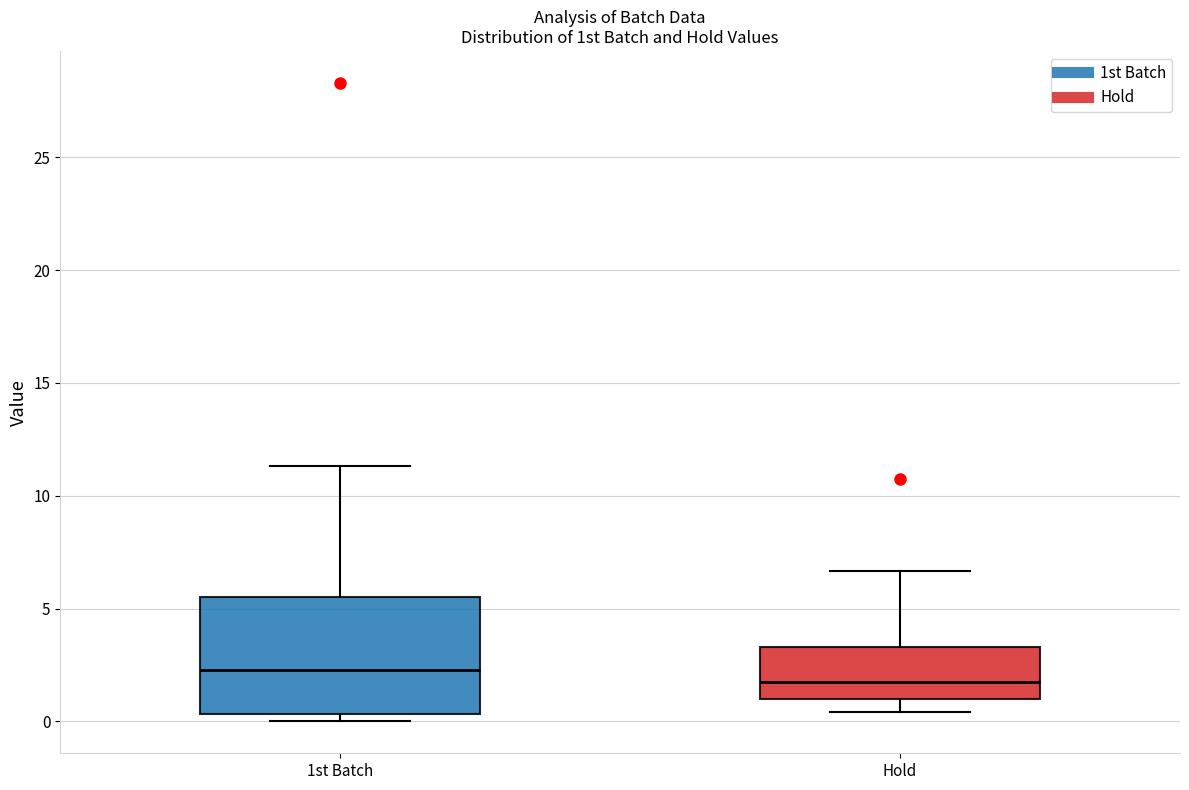

Reading left to right, transcribe this box plot: for each box, give where its median line is, the range the box spans, and where its two whiskers end, as read against the y-axis. The values are not printed on the chart, so give them approximately, as read against the axis.

1st Batch: median 2.5, box 0.5 to 5.5, whiskers 0.0 to 11.5
Hold: median 2.0, box 1.0 to 3.5, whiskers 0.5 to 6.5